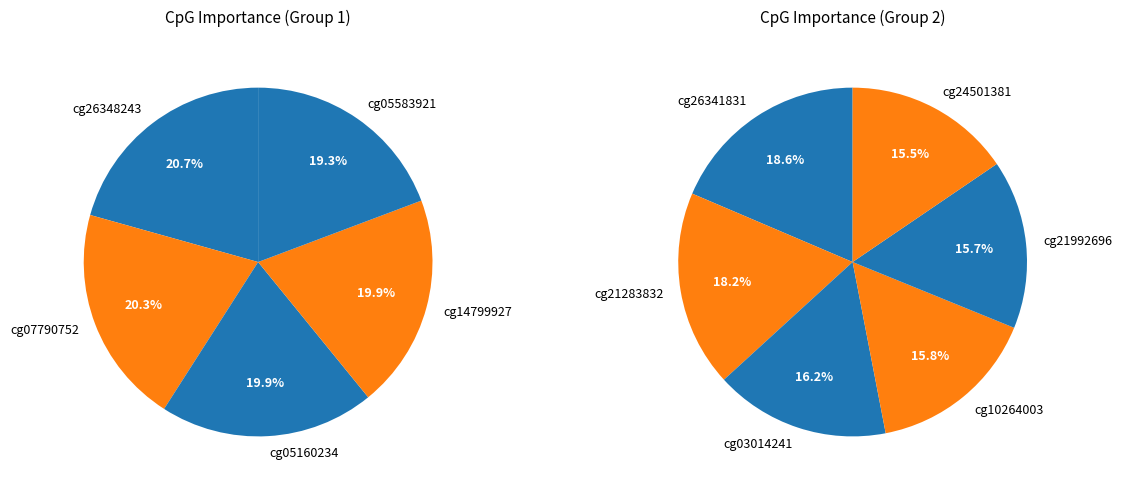

Which category has the biggest portion of the pie?

cg26348243